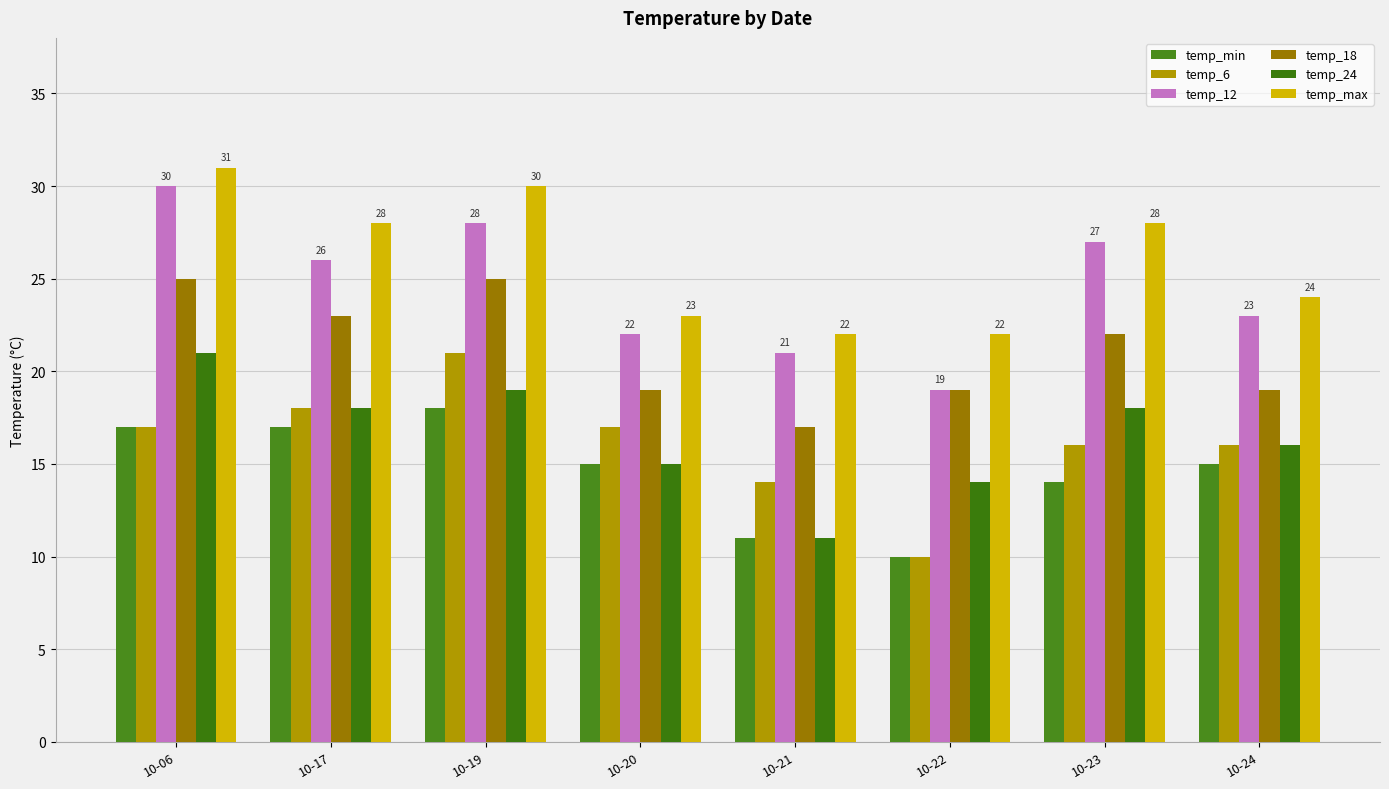

What is the average value of the temp_max series?

26